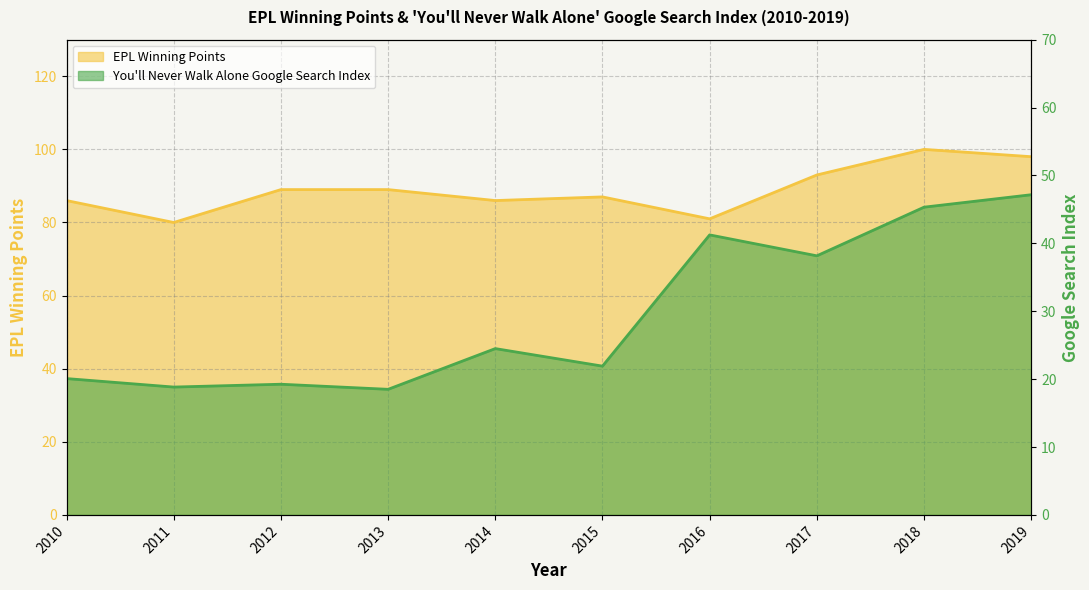

True or false: EPL Winning Points has more than 1 interior local peaks.

True